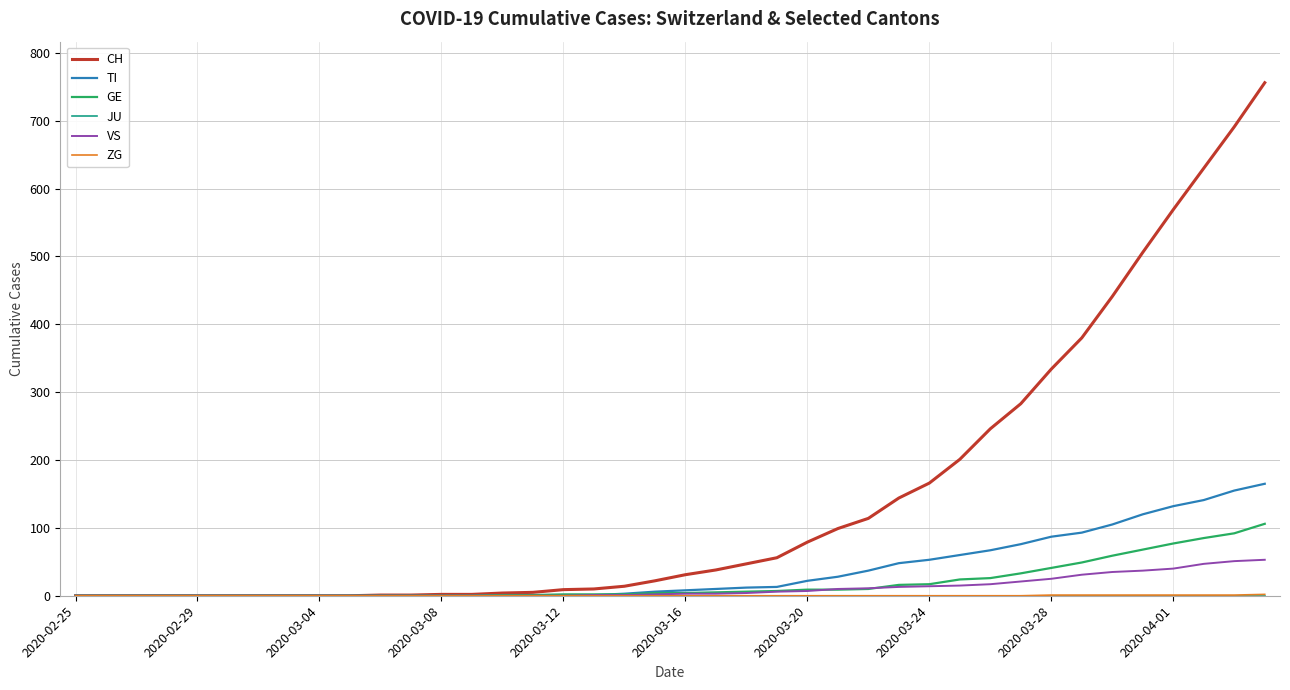

Which series has the widest spread of values?

CH